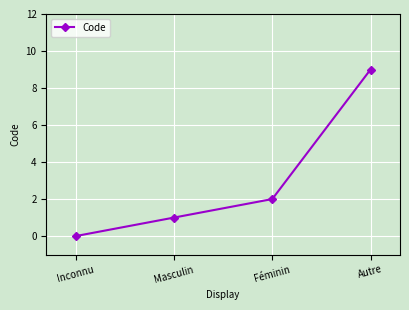

What is the sum of all values?

12